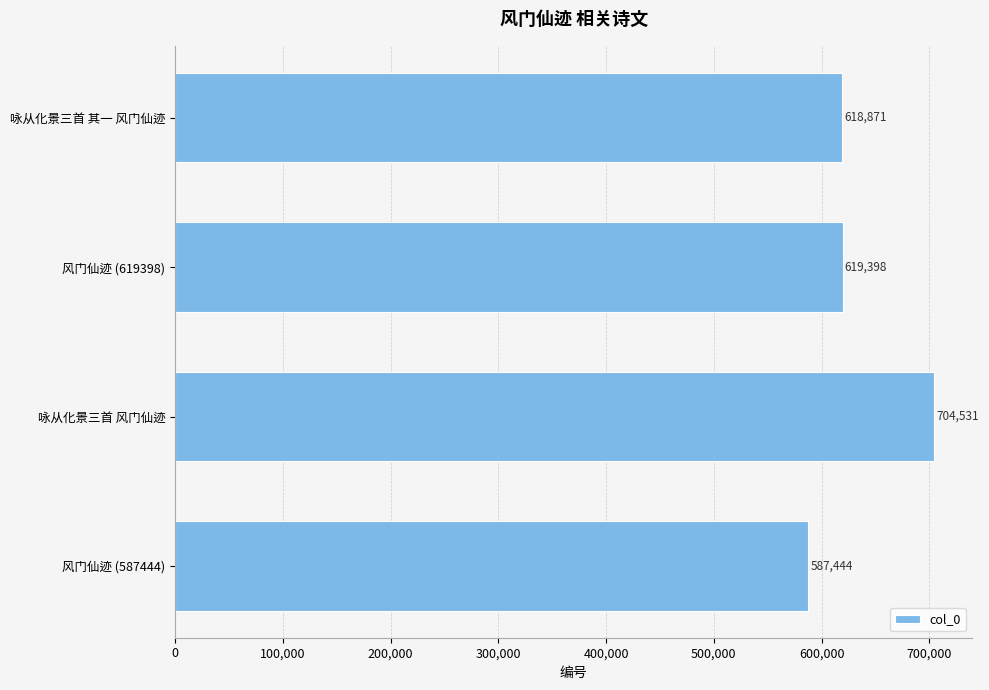

Are the bars grouped side by side (vs. stacked)?

No